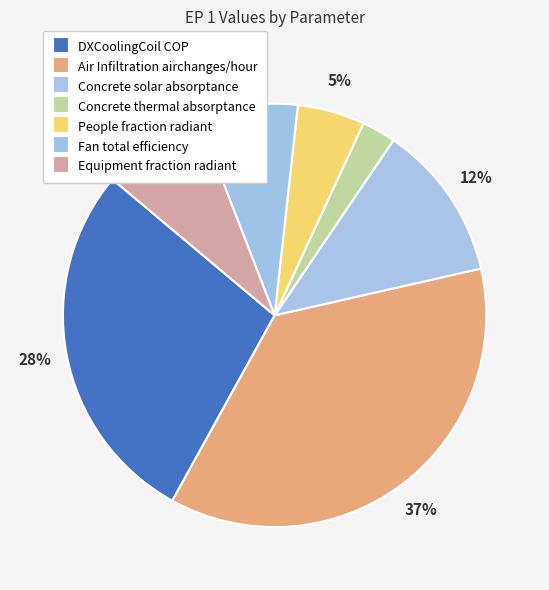

How many slices are in this pie chart?

7